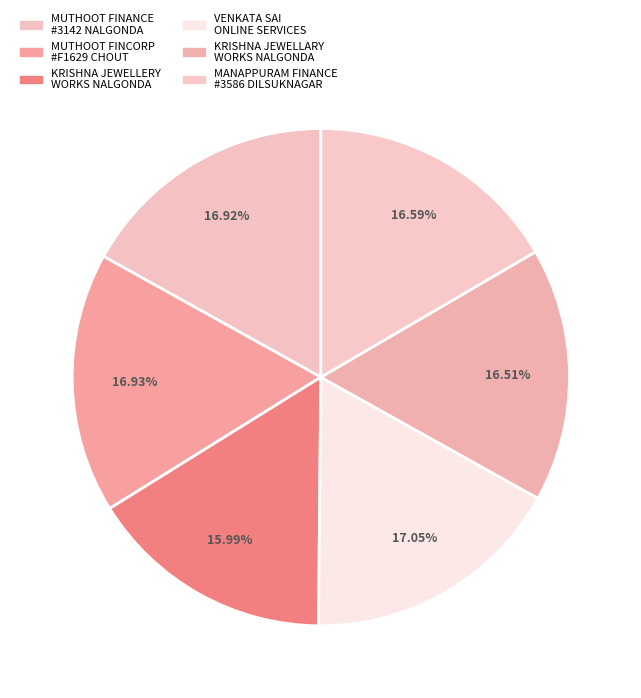

How many segments does this pie chart have?

6